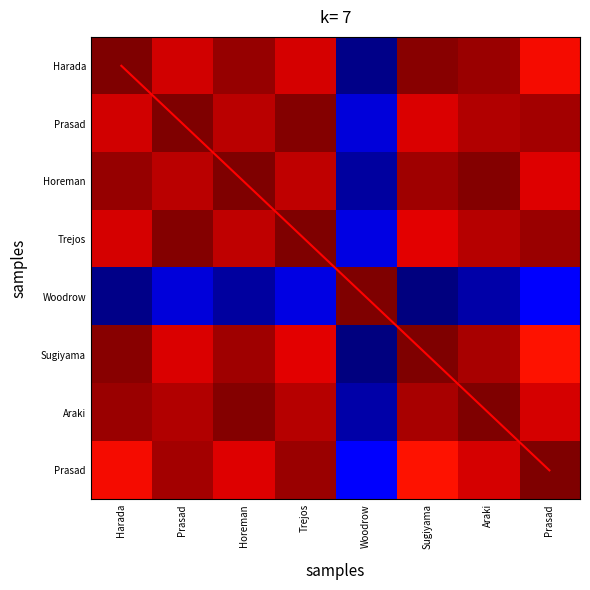

What is the spread (max minus min) of values at Prasad?

0.9